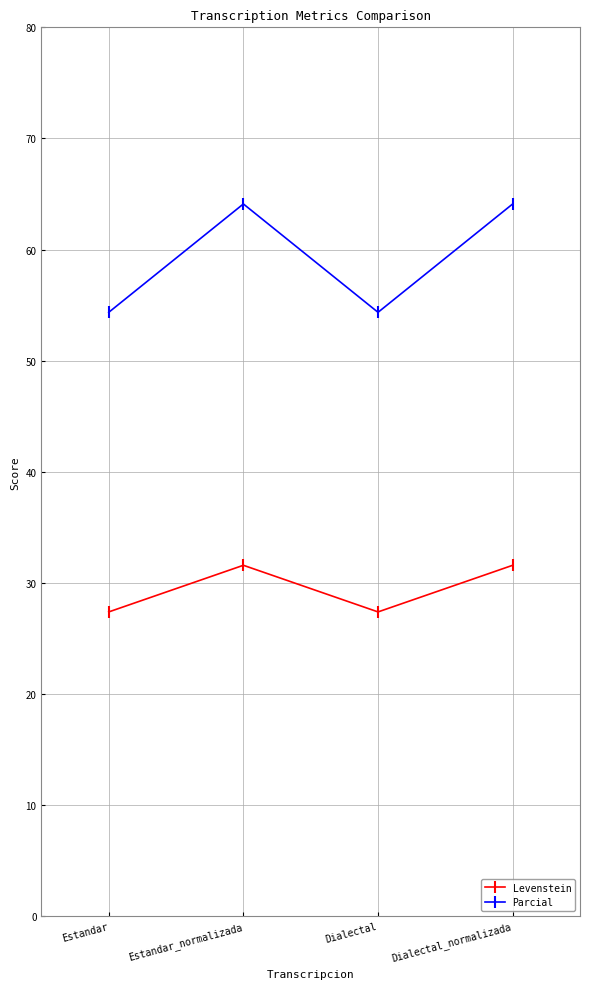

Rank the series by their average value, from lowest to highest.

Levenstein, Parcial